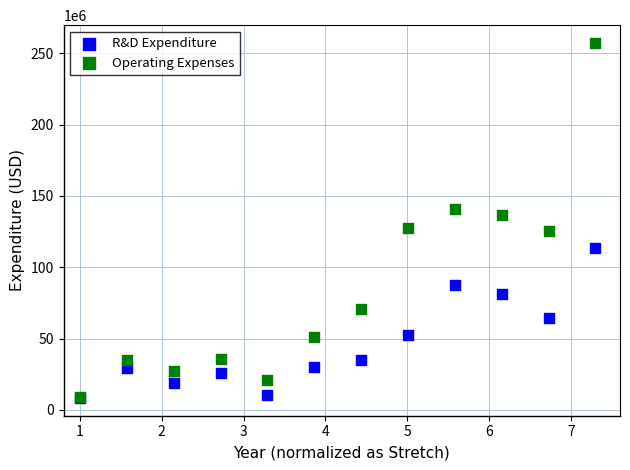

In the R&D Expenditure series, what Y value is closest to 60790500?

64109000